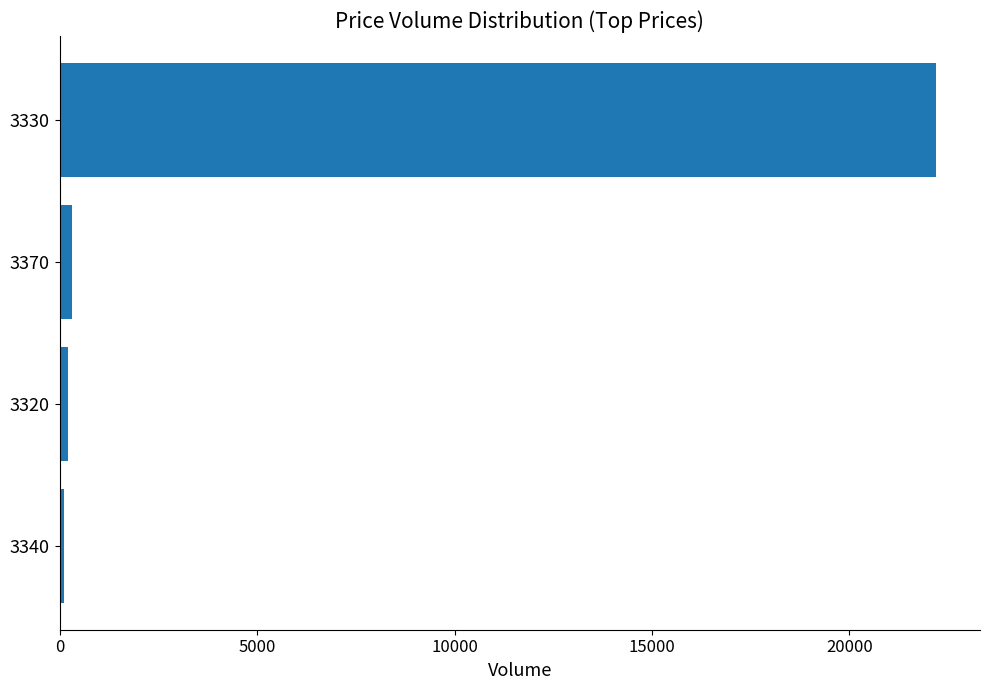

Which category has the highest value across all series?

3330